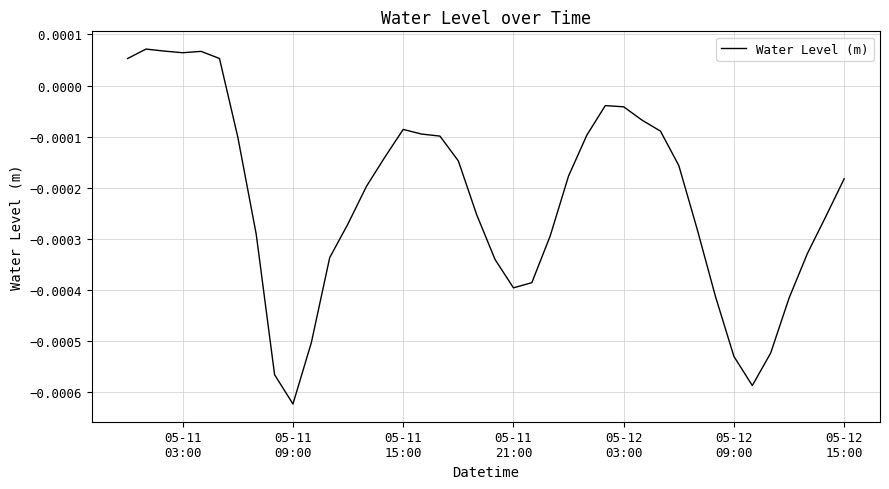

How many values are below 0?

34